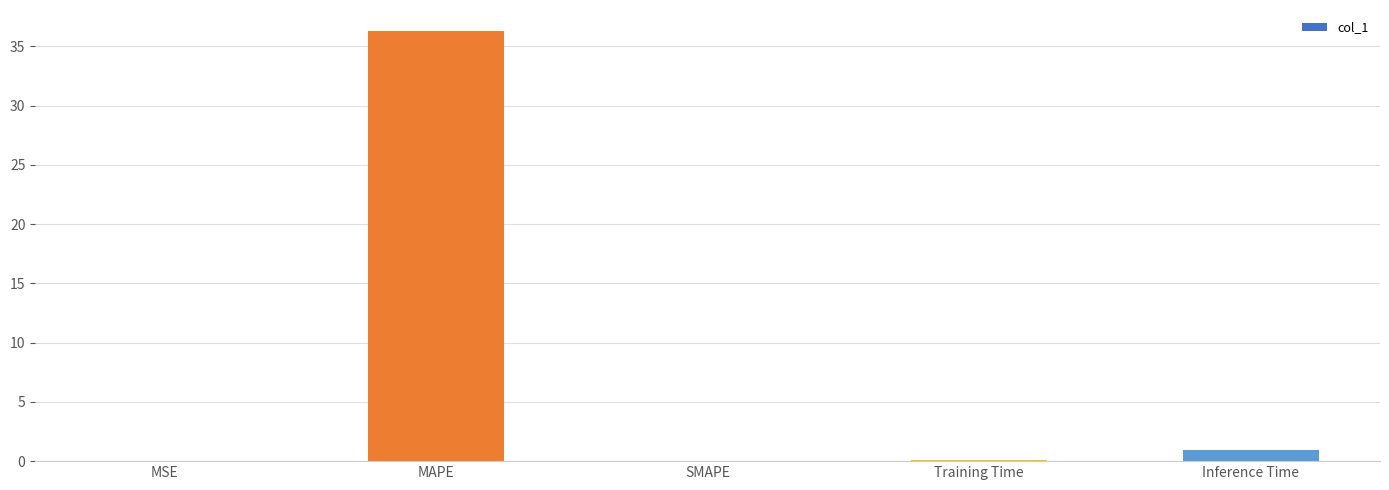

Where is the data nearest to the value 18?

Inference Time